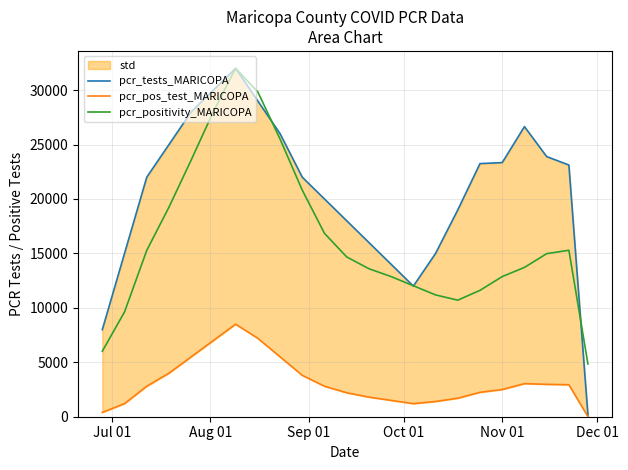

What is the lowest value of the pcr_positivity_MARICOPA series?

4848.1